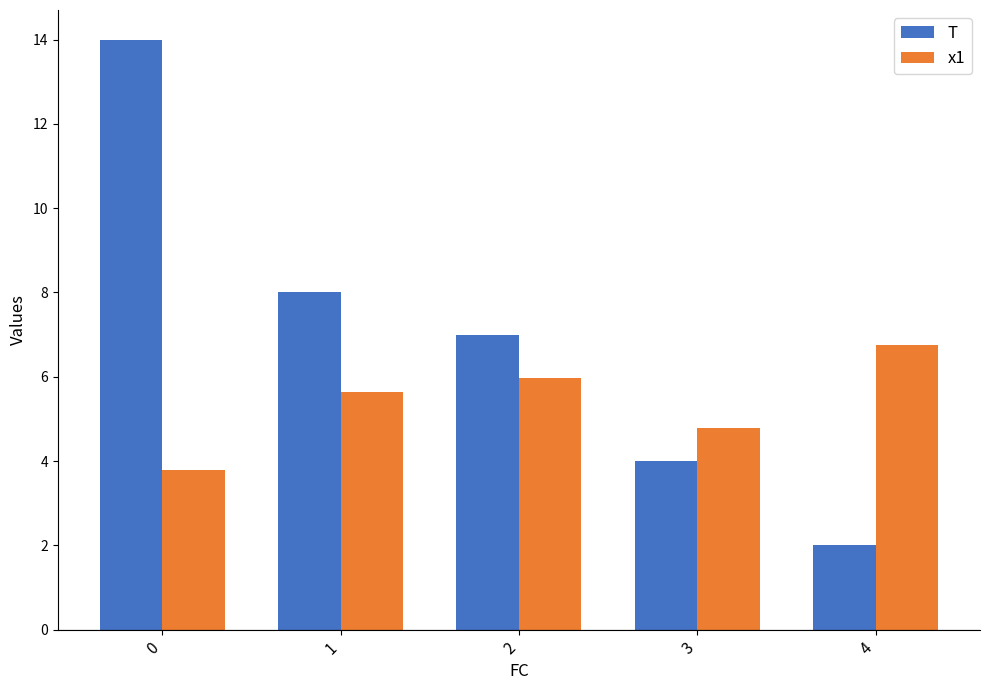

Reading right to left, list all the values displayed in this chart.

T: 4=2.0	3=4.0	2=7.0	1=8.0	0=14.0
x1: 4=6.8	3=4.8	2=6.0	1=5.6	0=3.8